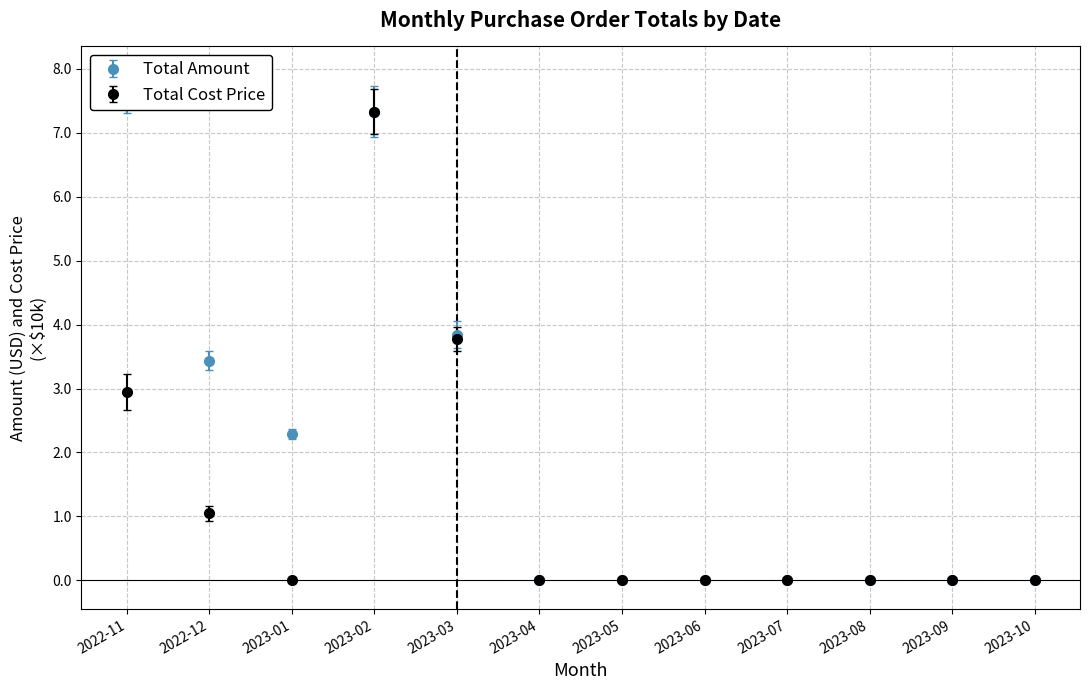

What is the sum of all Total Cost Price values?

15.1